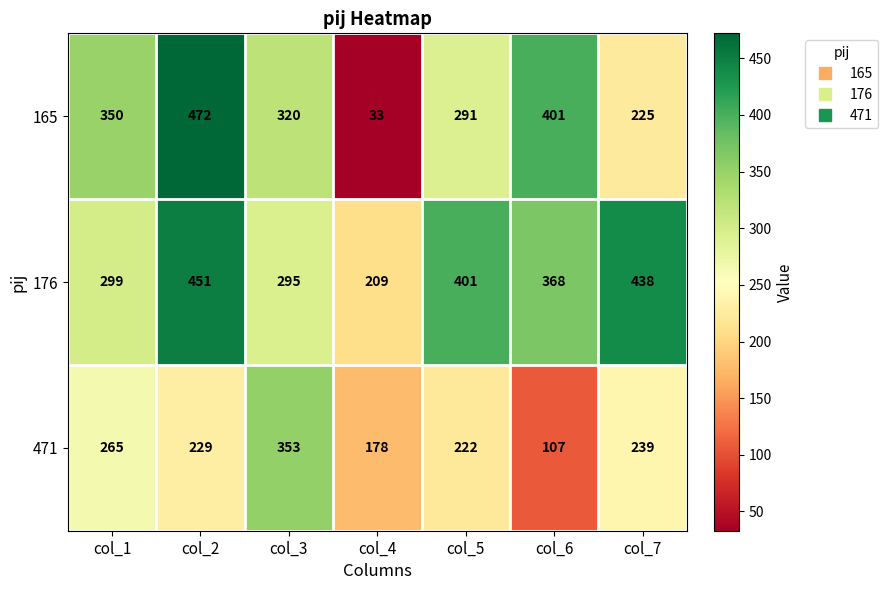

Is the value of 471 at col_6 greater than the value of 176 at col_2?

No